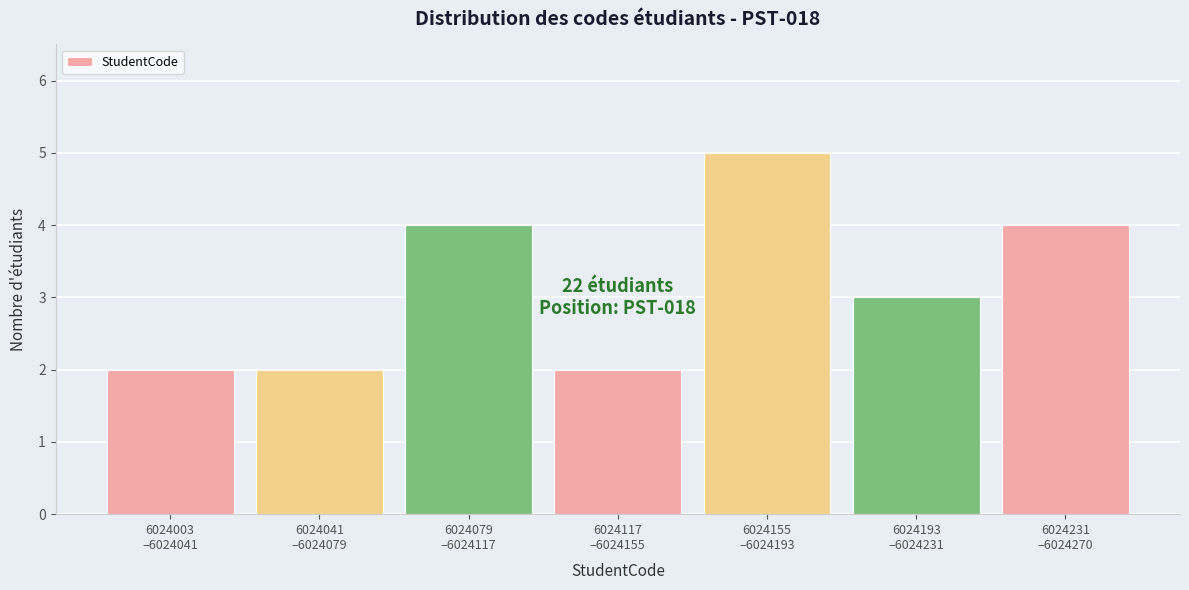

Reading left to right, what are all the values shown in this chart?

2	2	4	2	5	3	4